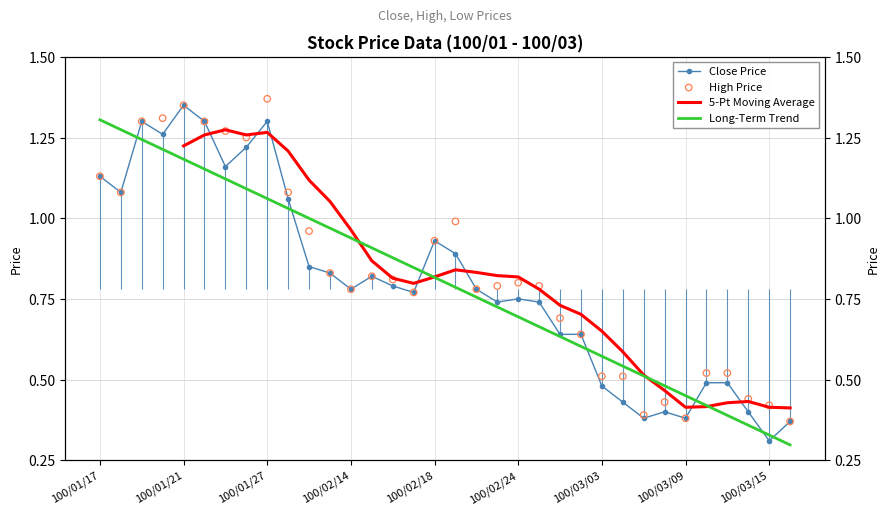

Which series has the largest total across all categories?

High Price